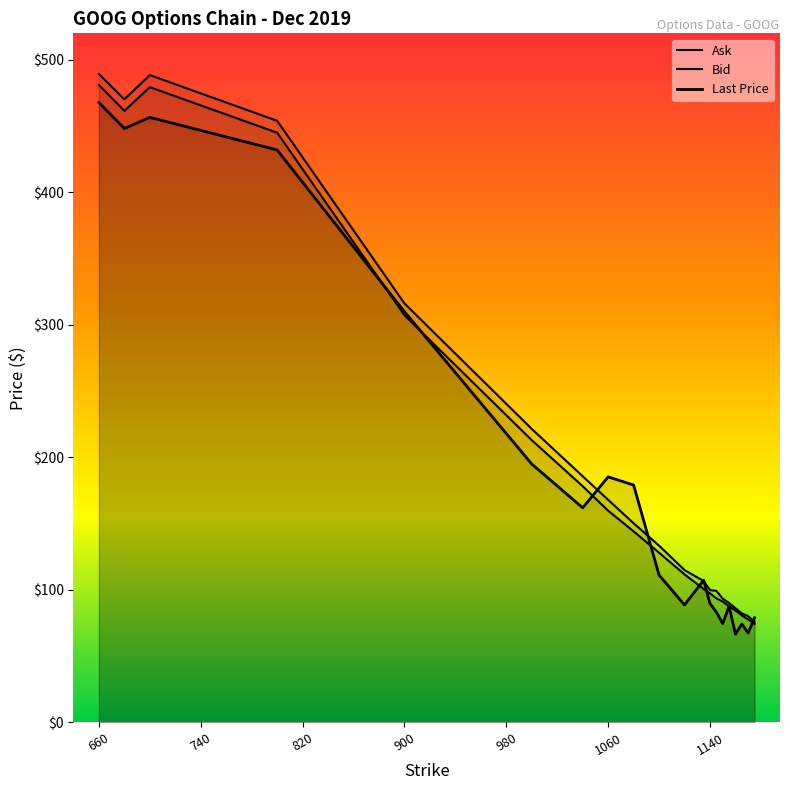

Rank the series by their average value, from highest to lowest.

Ask, Bid, Last Price